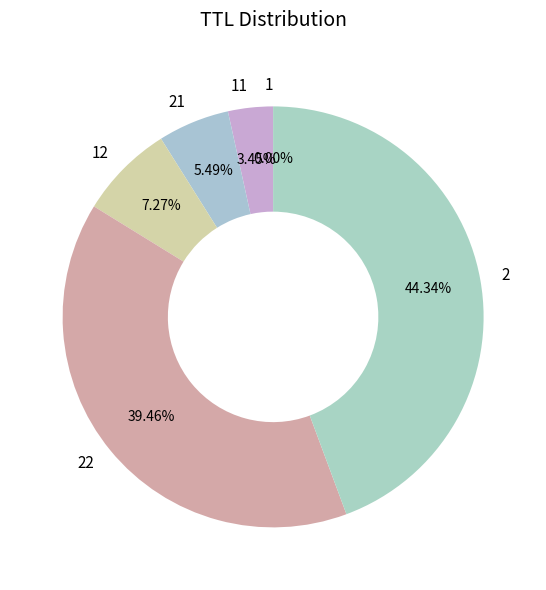

Is there a majority slice in this chart?

No